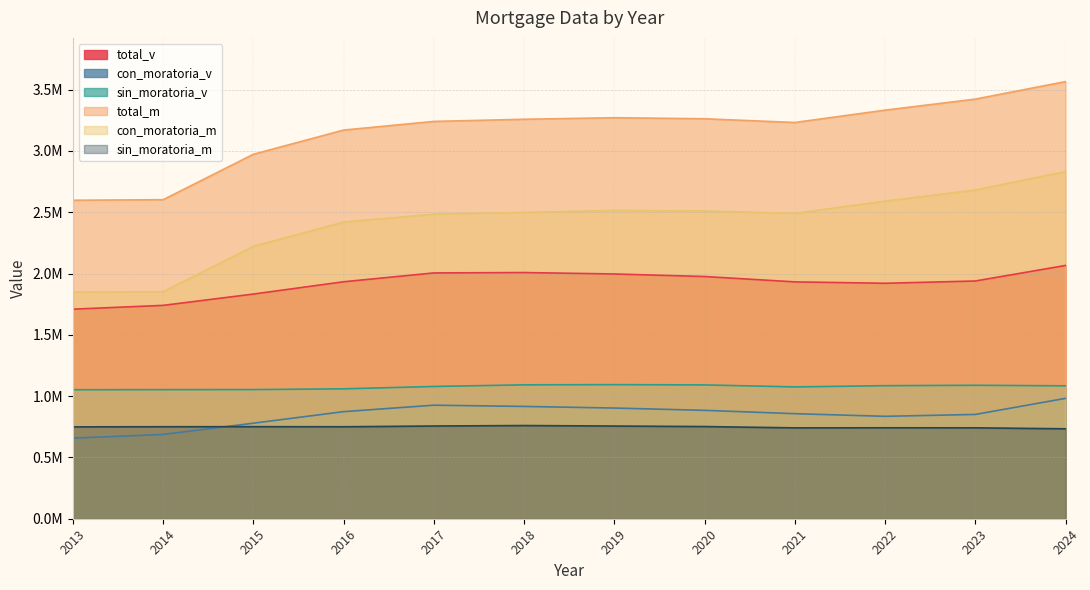

How many data points does each series have?

12